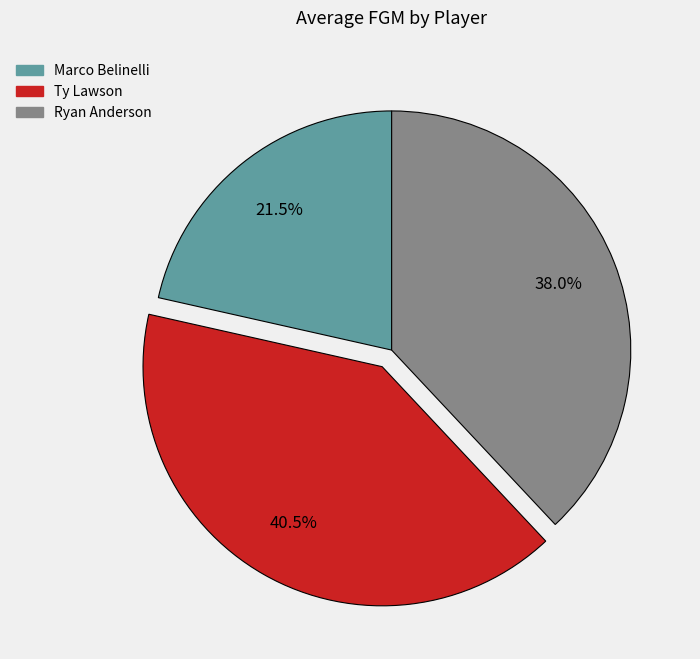

Which has a higher value, Ryan Anderson or Ty Lawson?

Ty Lawson